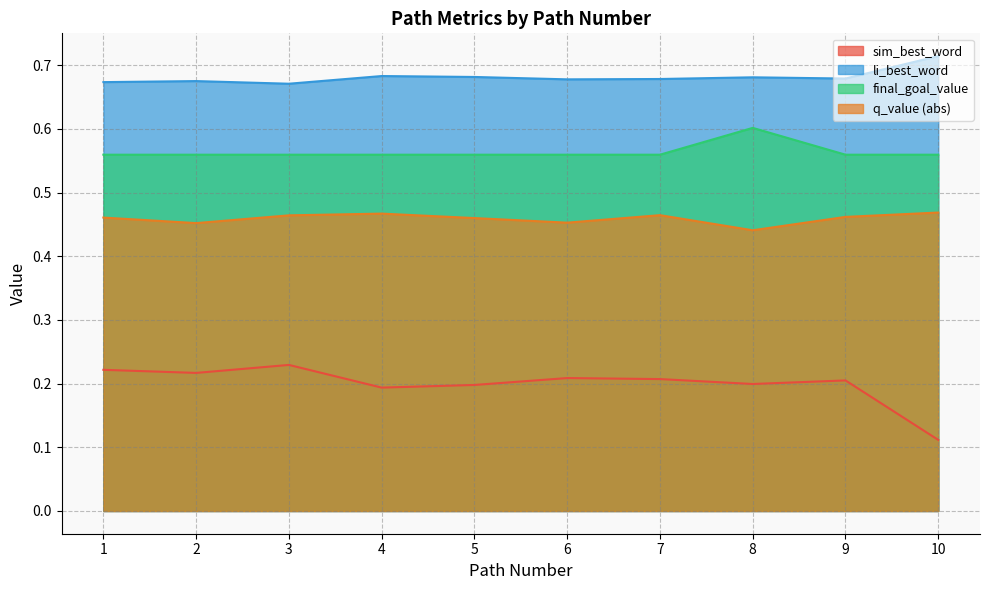

What is the value of the sim_best_word point at the 7th from the left?

0.2